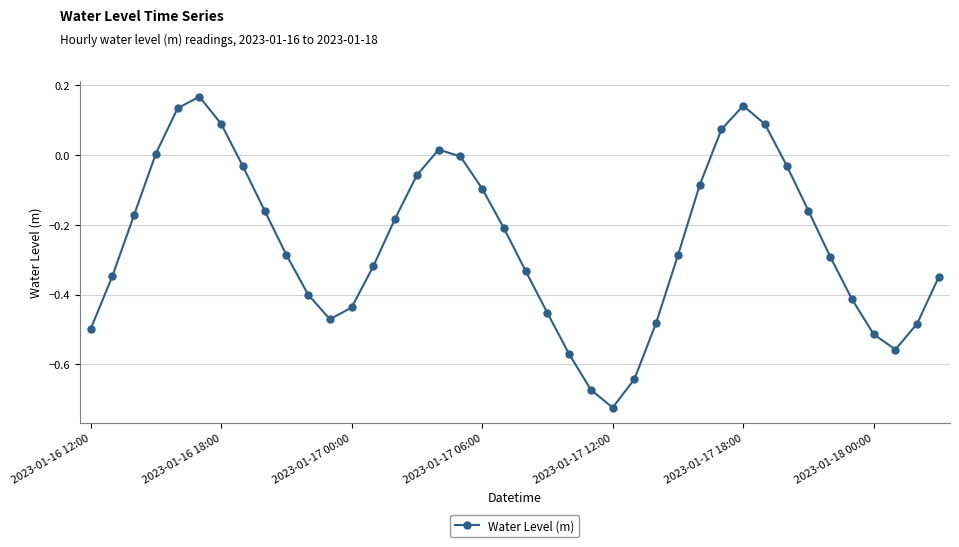

How many points are lower than both their immediate neighbors (excluding endpoints)?

3